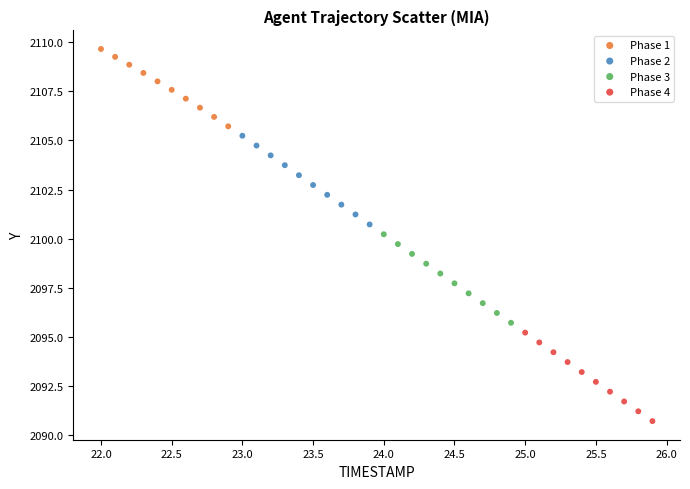

Which series has the widest spread of Y values?

Phase 2